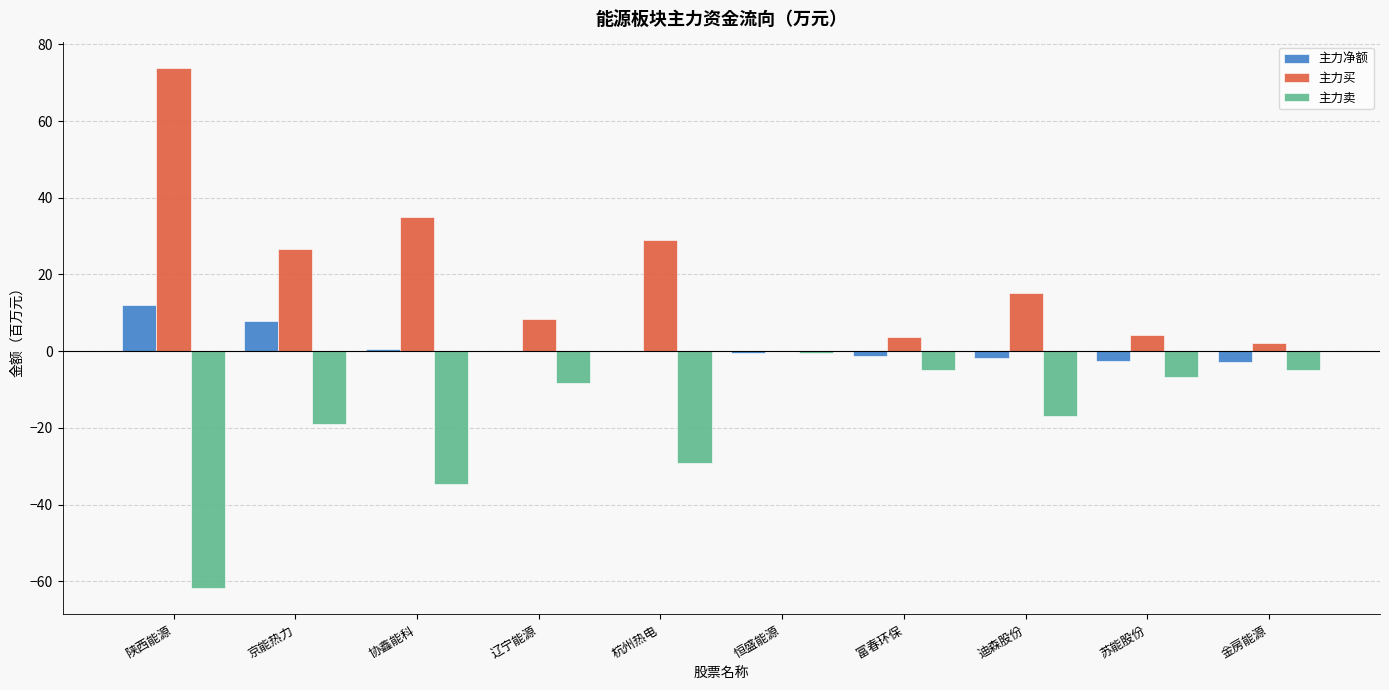

How many groups of bars are there?

10